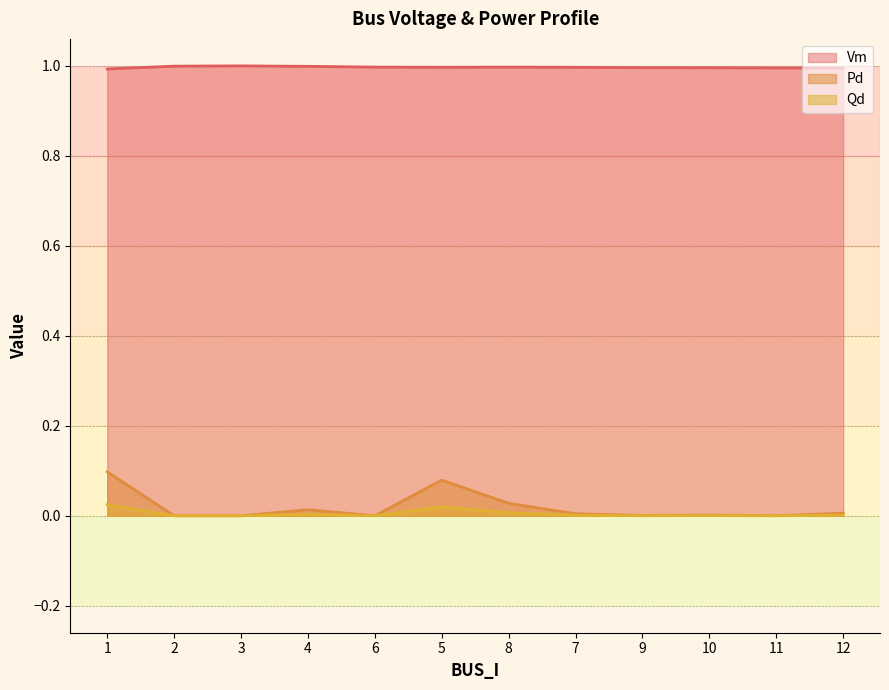

How many data points in Pd are above 0?

8